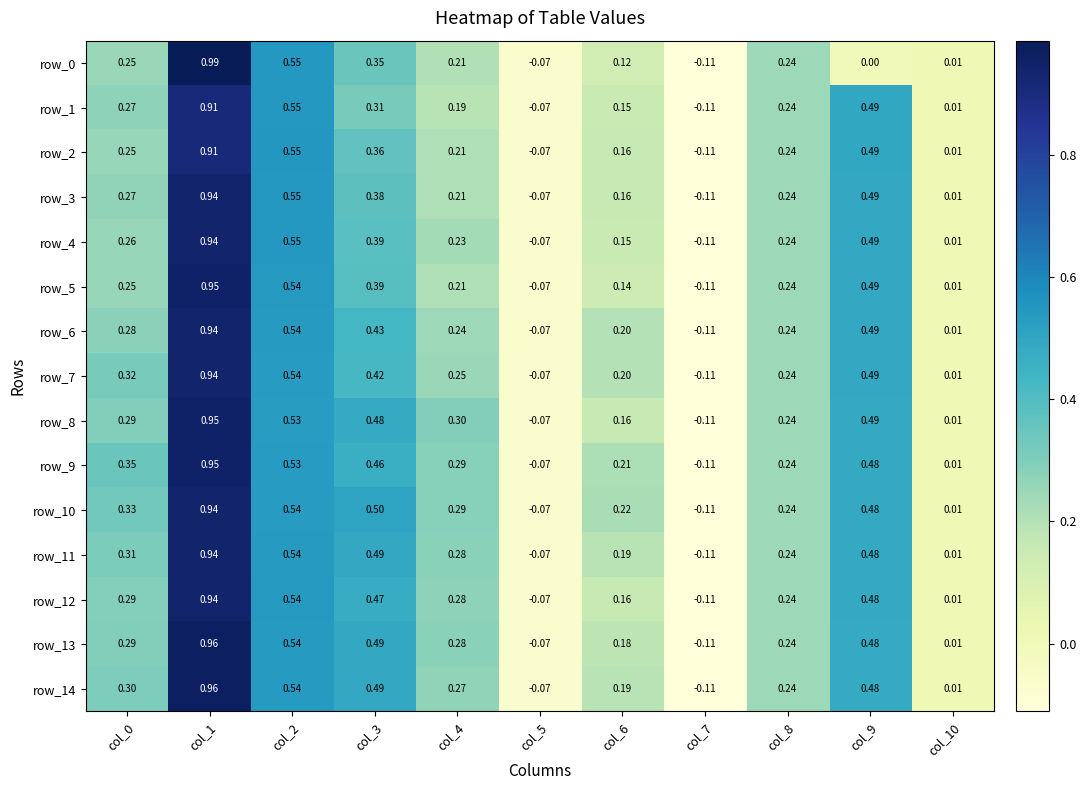

What is the total value across all series at col_7?

-1.6